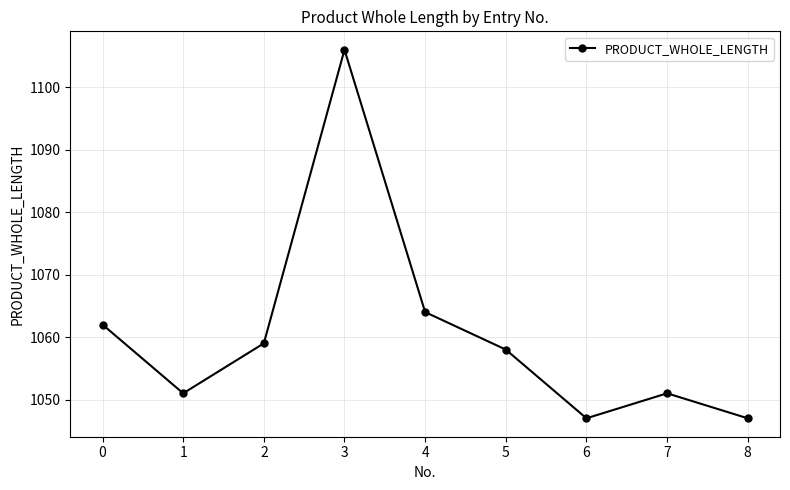

What is the value of the 4th point from the left?

1106